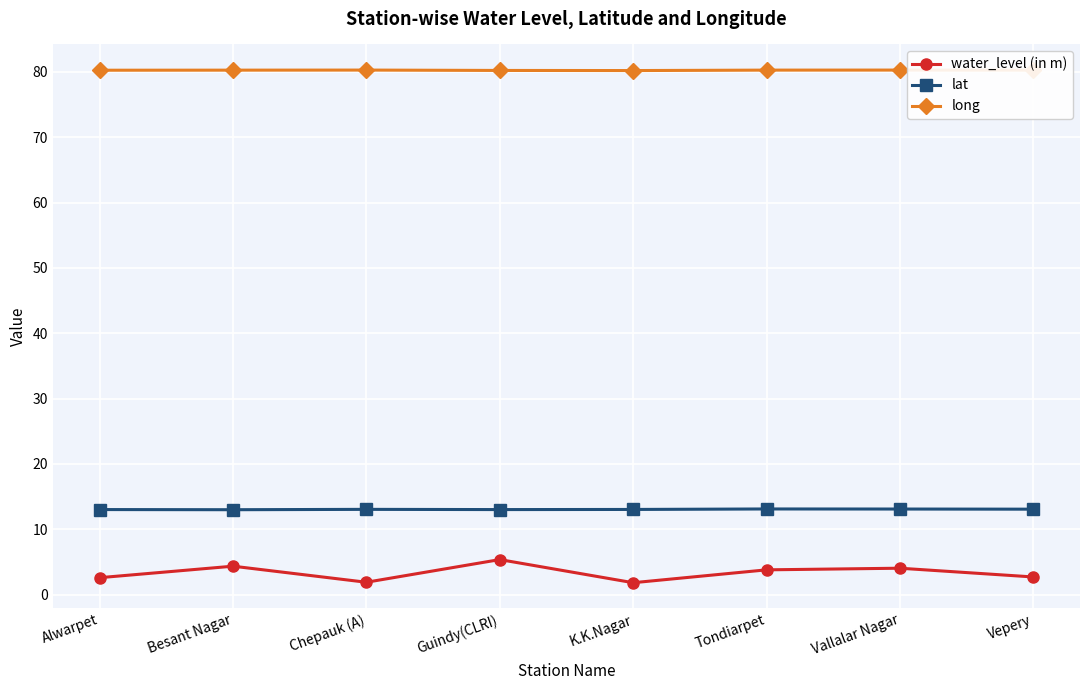

Count the long values in the range 80 to 81.

8